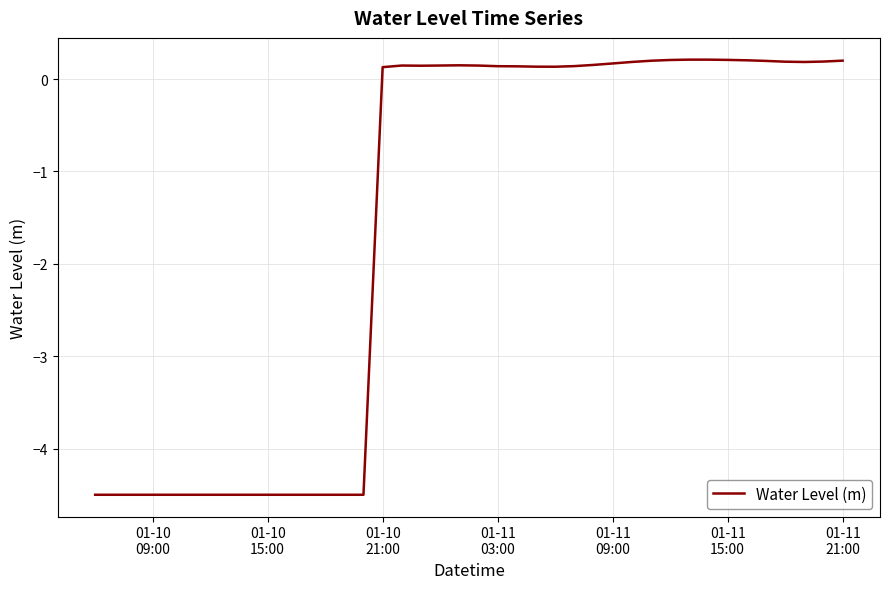

How many positive values are there?

25